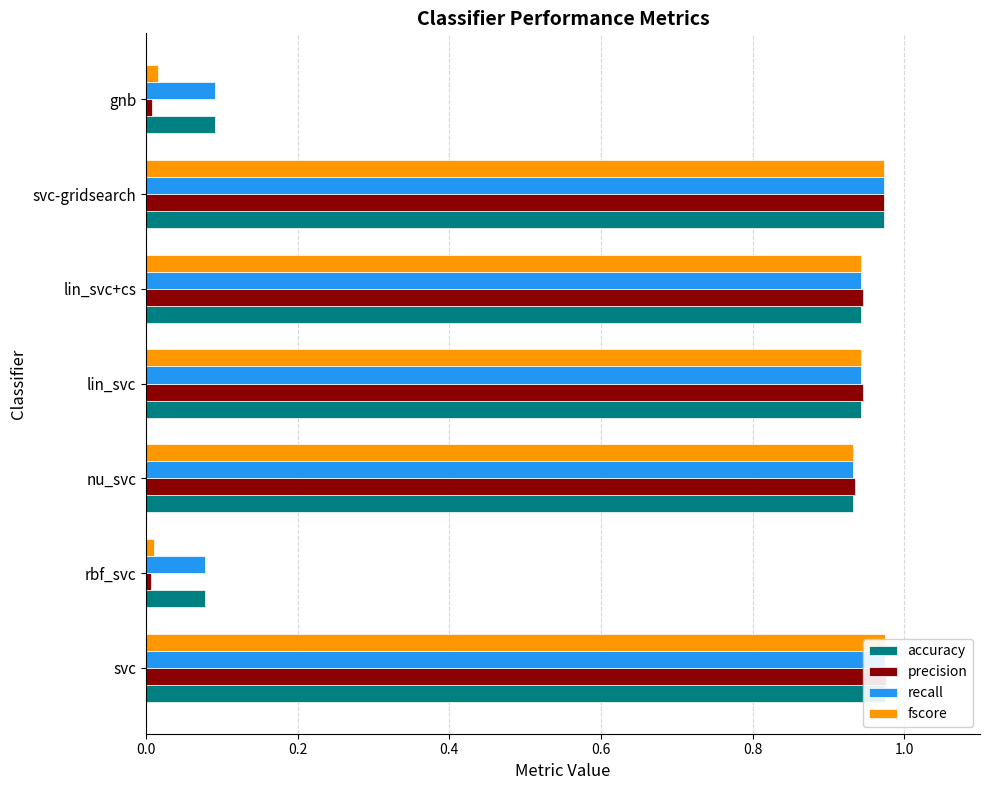

What are all the series names shown in the legend?

accuracy, precision, recall, fscore